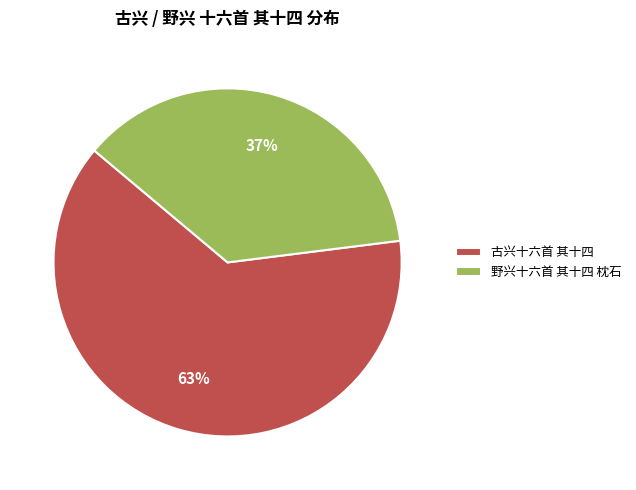

Between 野兴十六首 其十四 枕石 and 古兴十六首 其十四, which is larger?

古兴十六首 其十四